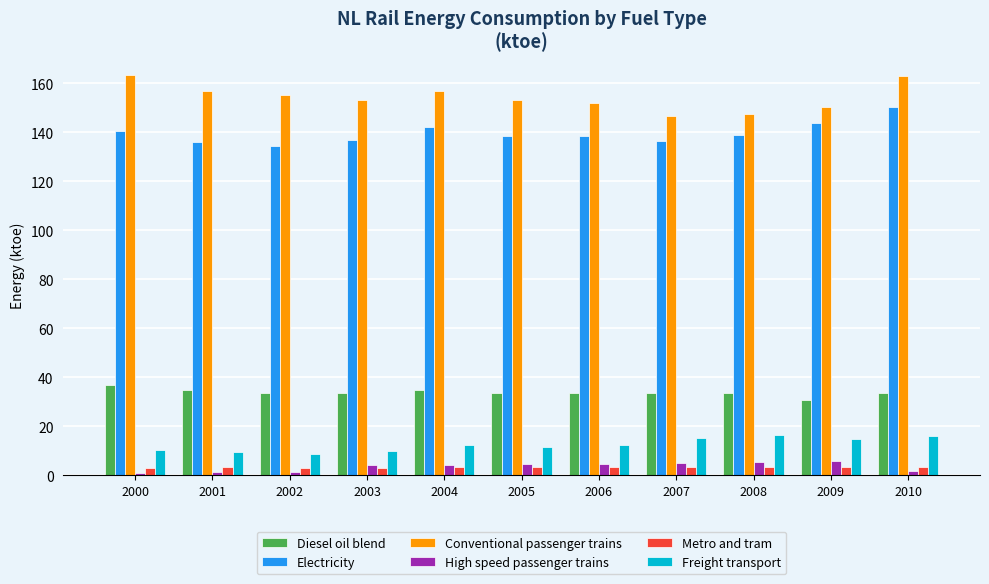

Count the number of data series in this chart.

6